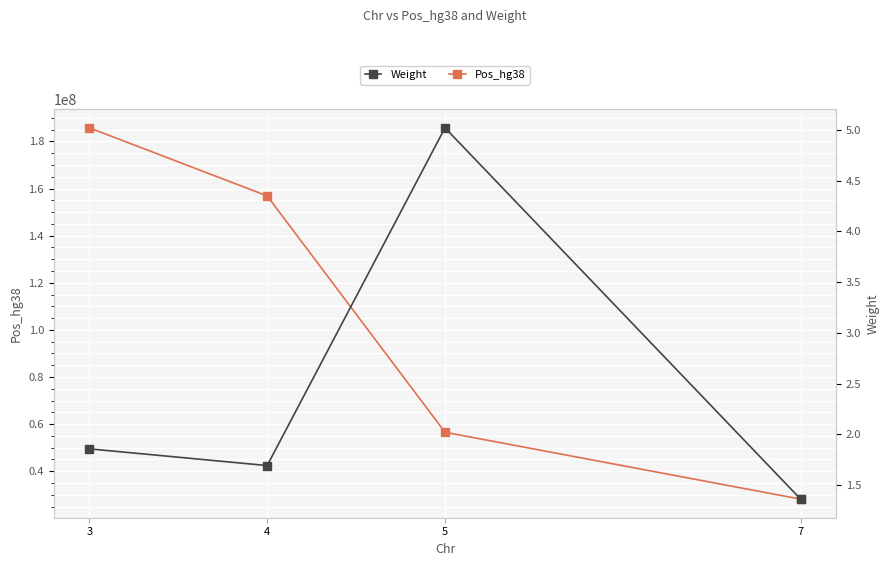

True or false: Weight and Pos_hg38 intersect in this chart.

False